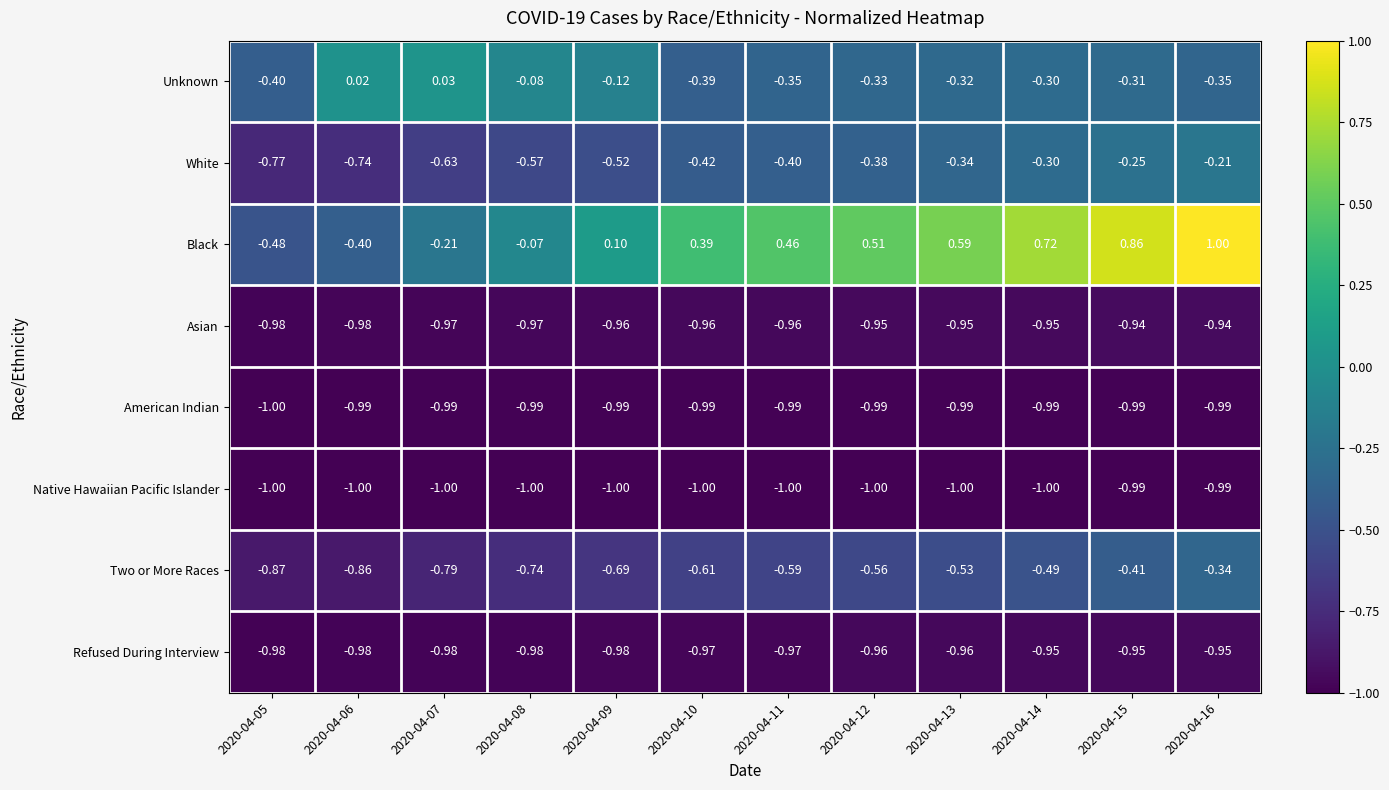

Rank the series at 2020-04-08 from lowest to highest value.

Native Hawaiian Pacific Islander, American Indian, Refused During Interview, Asian, Two or More Races, White, Unknown, Black